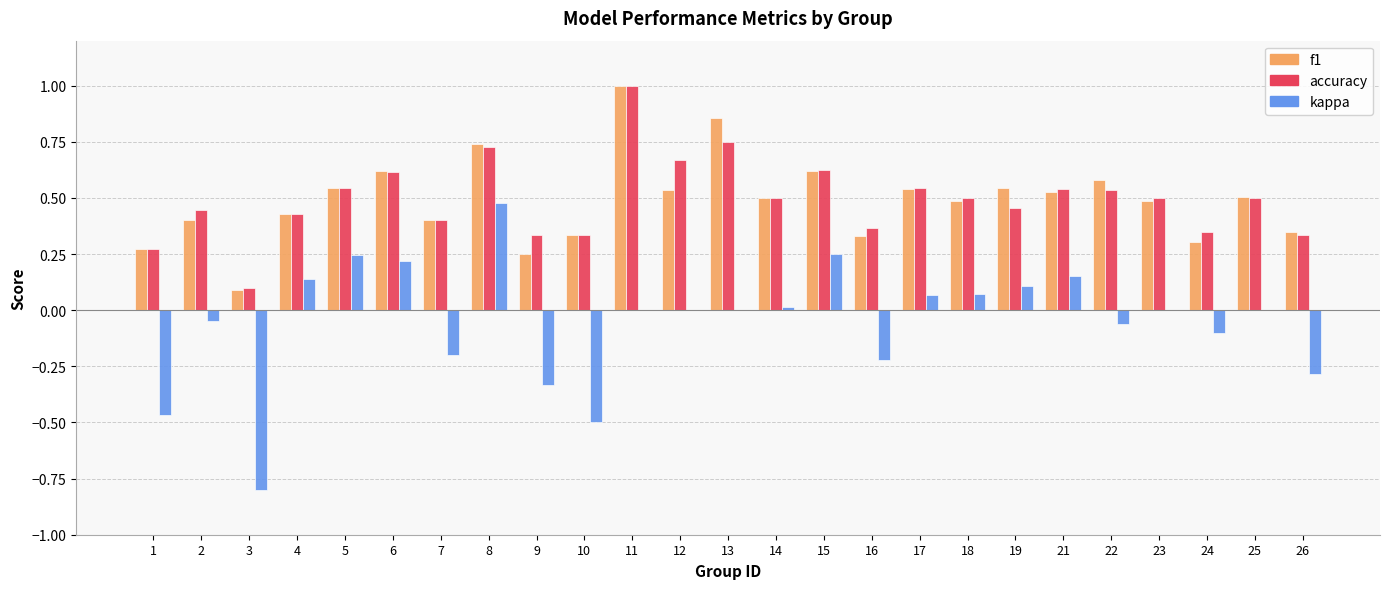

What is the sum of all f1 values?

12.2